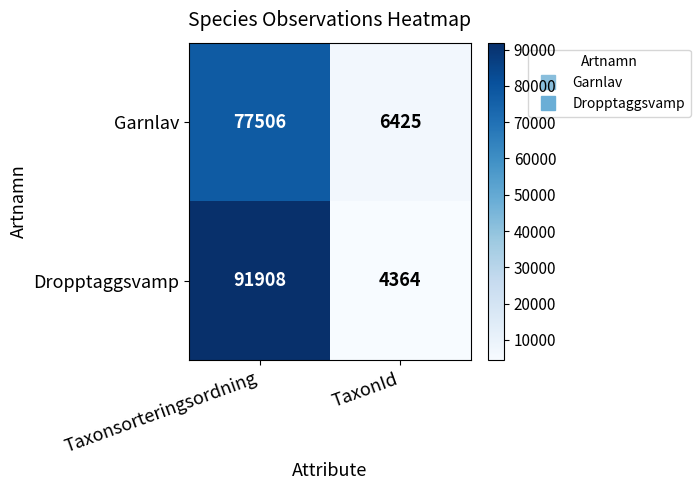

Rank the series by their maximum value, from lowest to highest.

Garnlav, Dropptaggsvamp